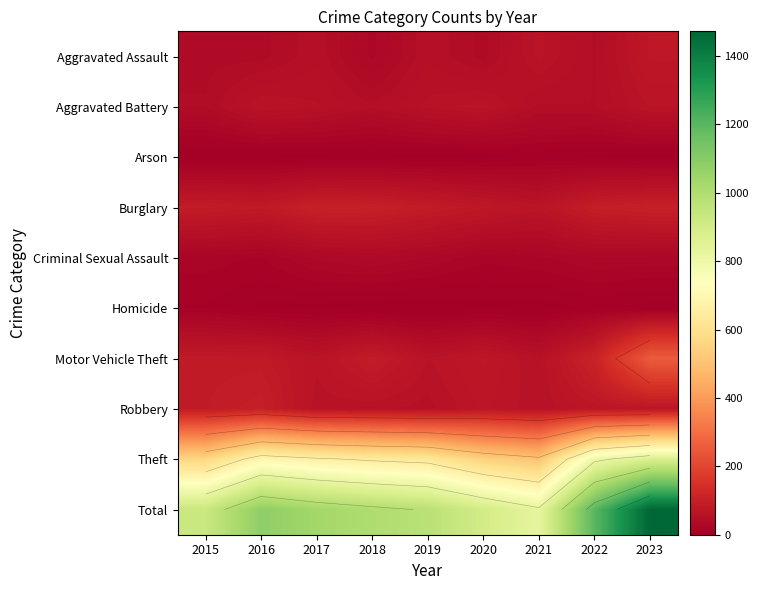

At which category is the sum across all series the highest?

2023